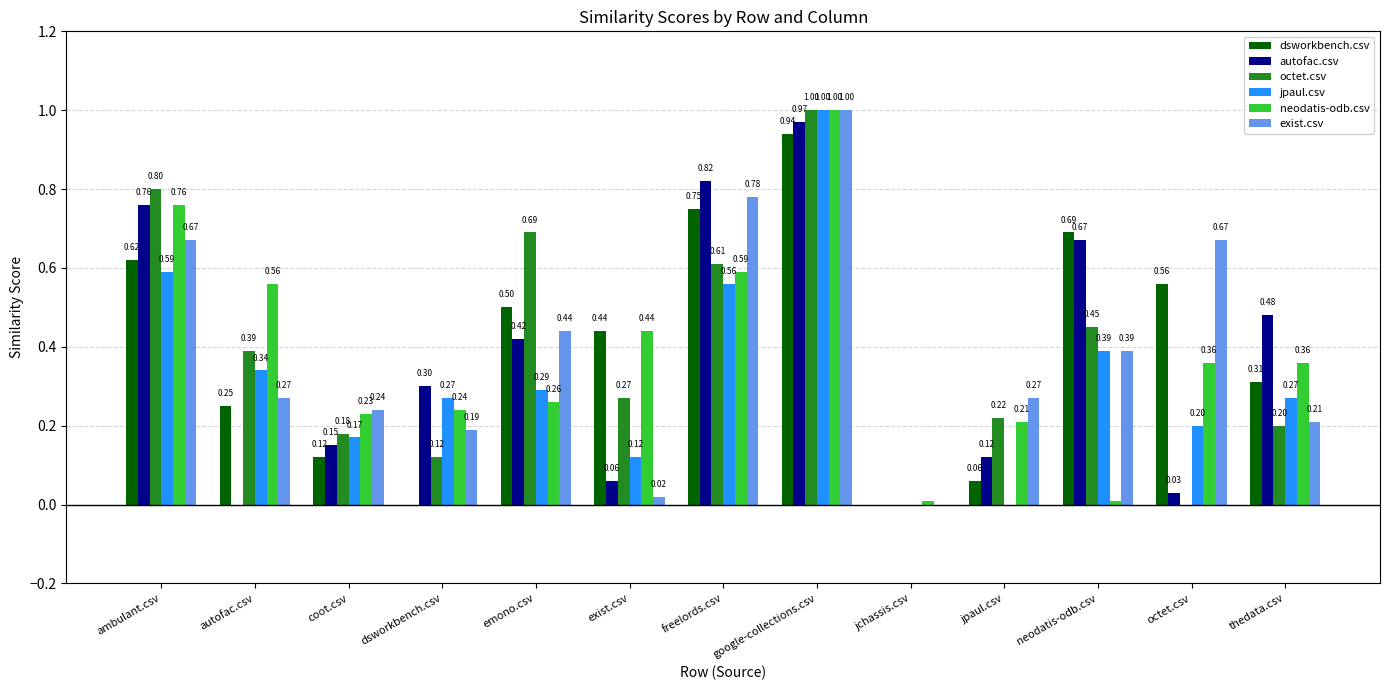

Which series changed the most between neodatis-odb.csv and thedata.csv?

dsworkbench.csv